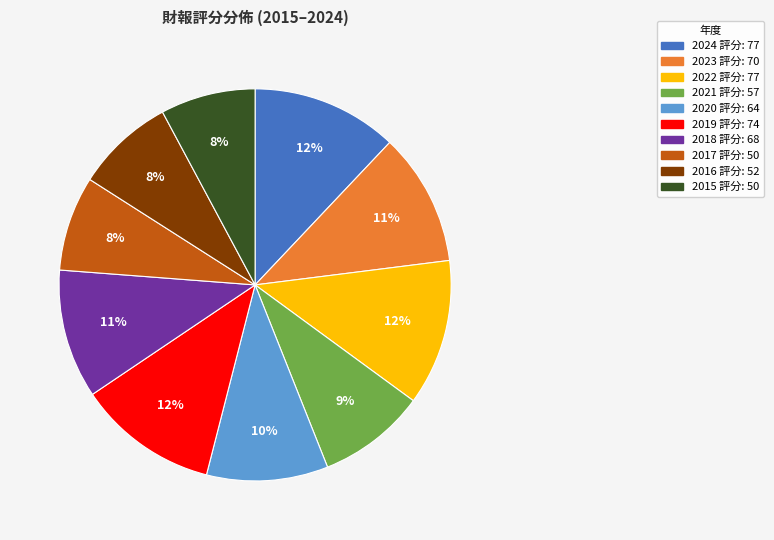

True or false: 2018 accounts for 11% of the total.

True